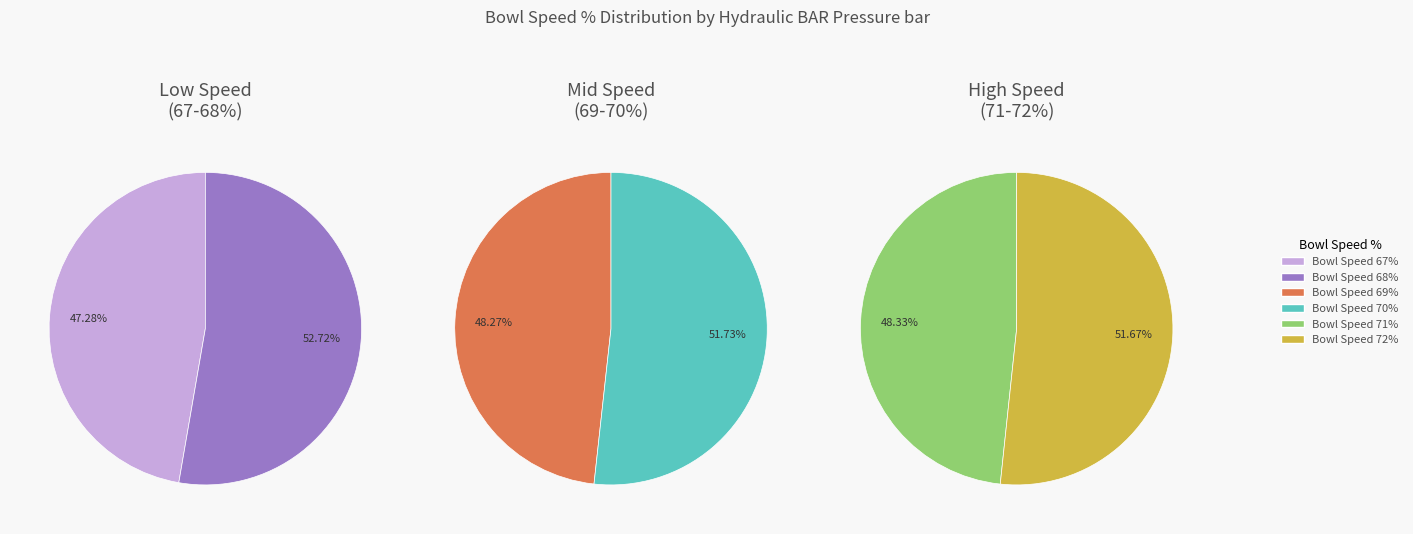

Is the sum of 67 and 72 greater than half?

No